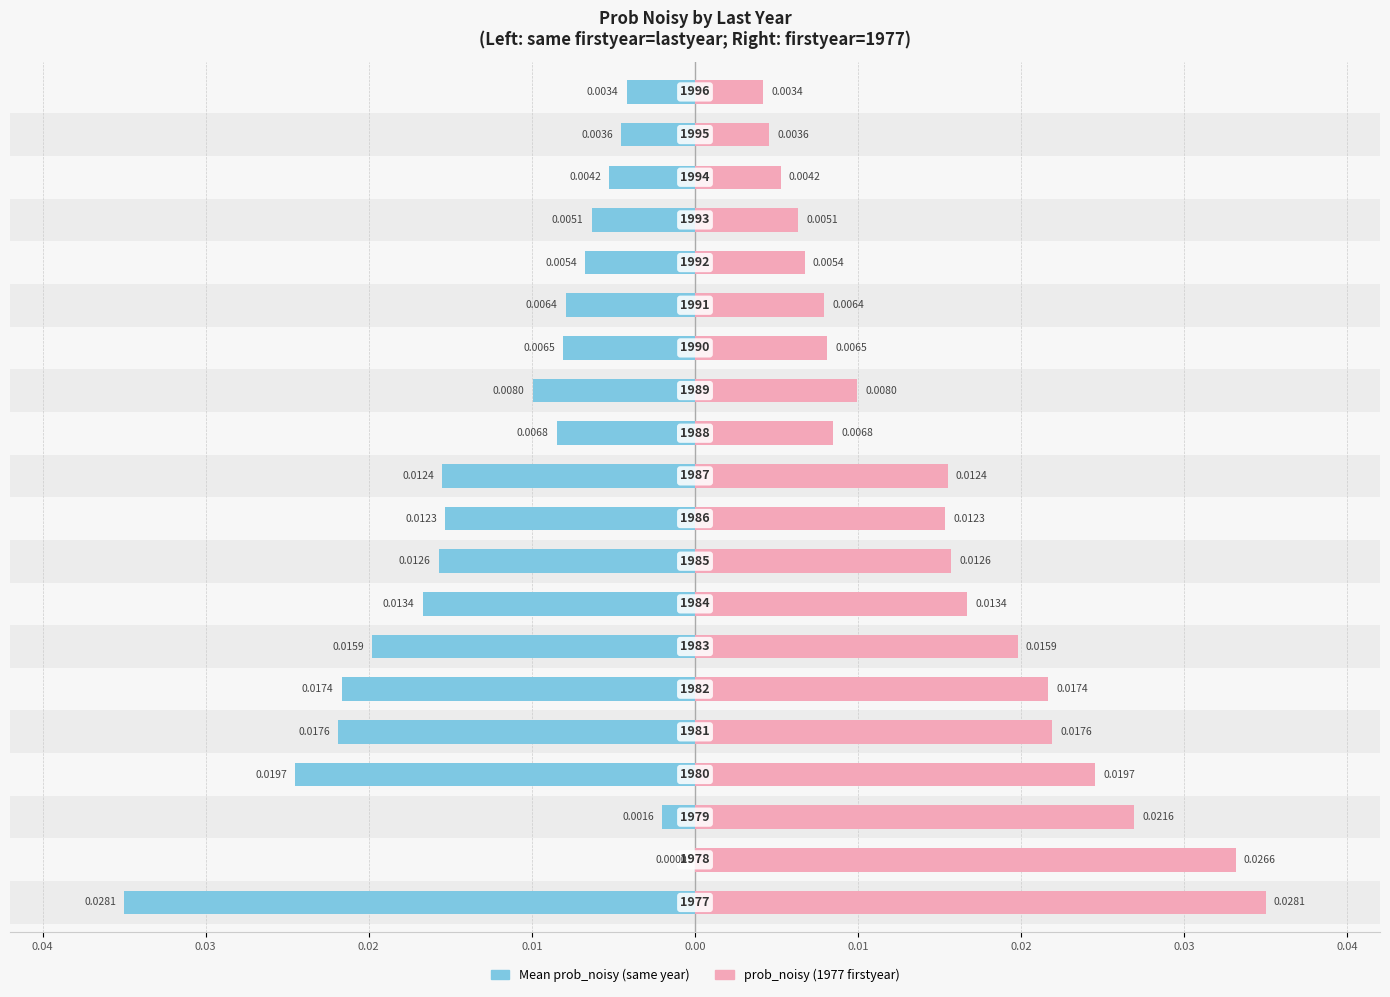

How many prob_noisy (1977 firstyear) values are between 0 and 1?

20